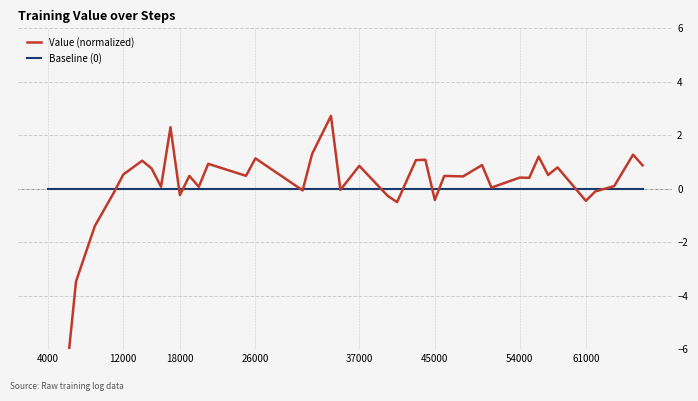

At which label is Baseline (0) closest to 0?

4000